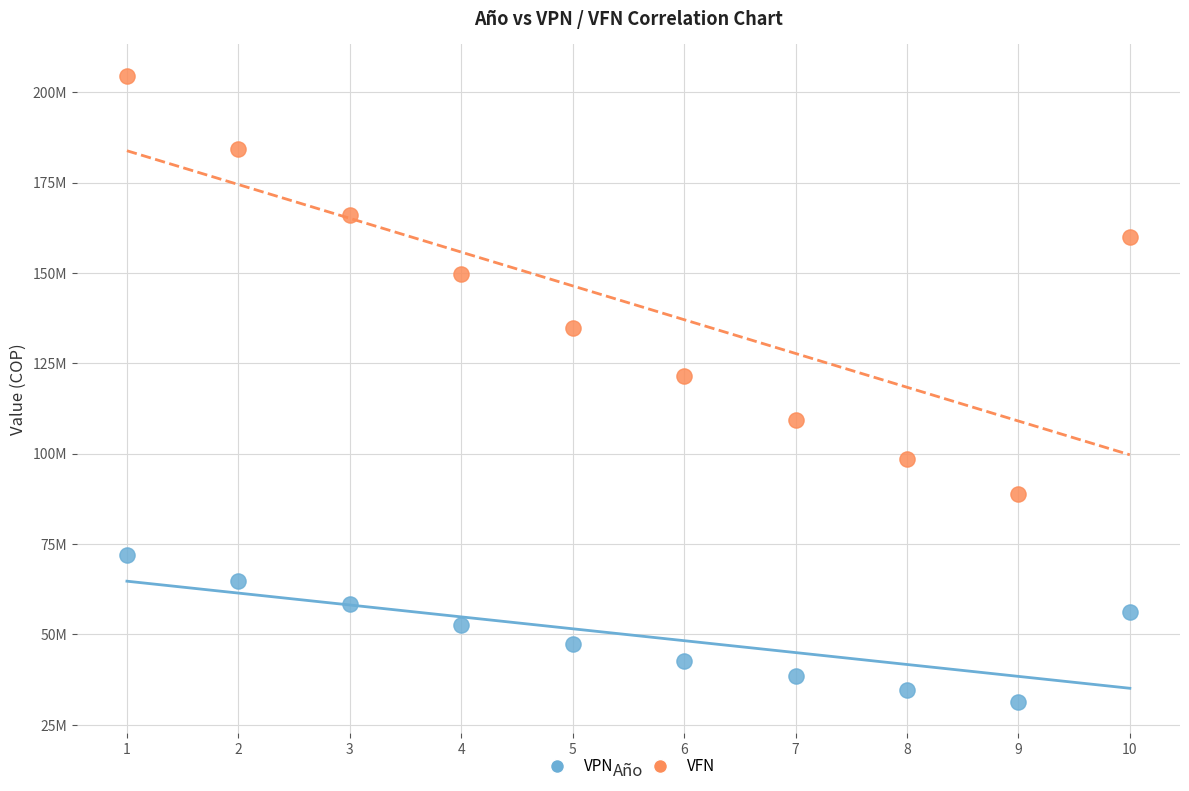

Which series reaches the minimum Y coordinate?

VPN